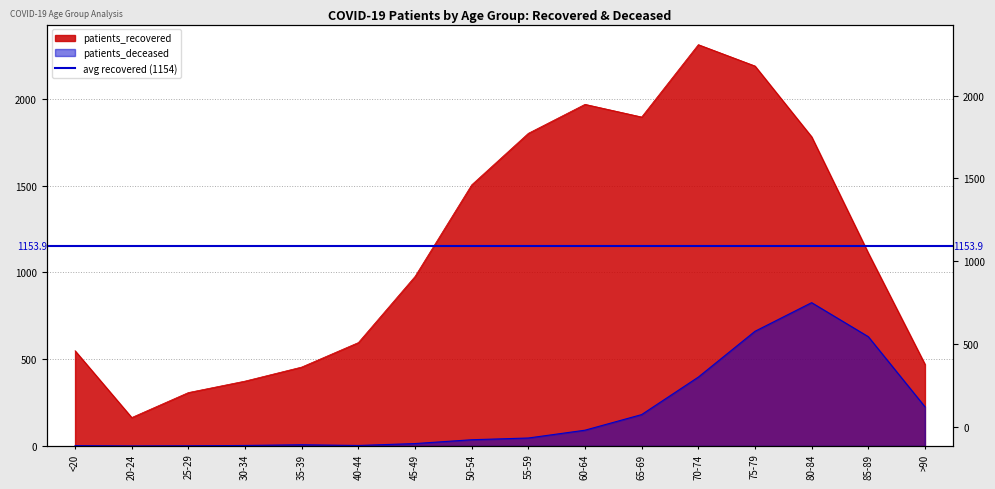

Is the value of patients_recovered at 60-64 greater than the value of patients_deceased at 85-89?

Yes